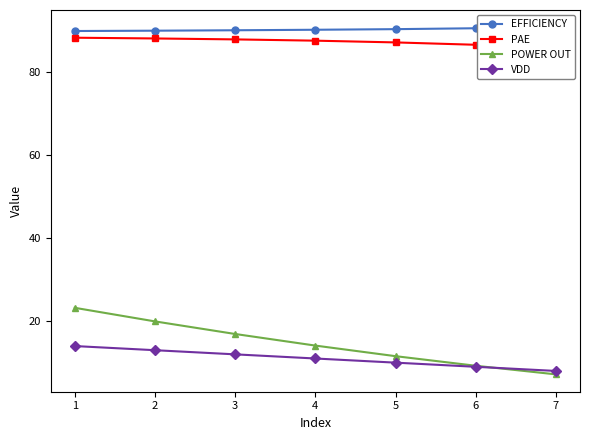

At 5, list the series in order from largest to smallest.

EFFICIENCY, PAE, POWER OUT, VDD